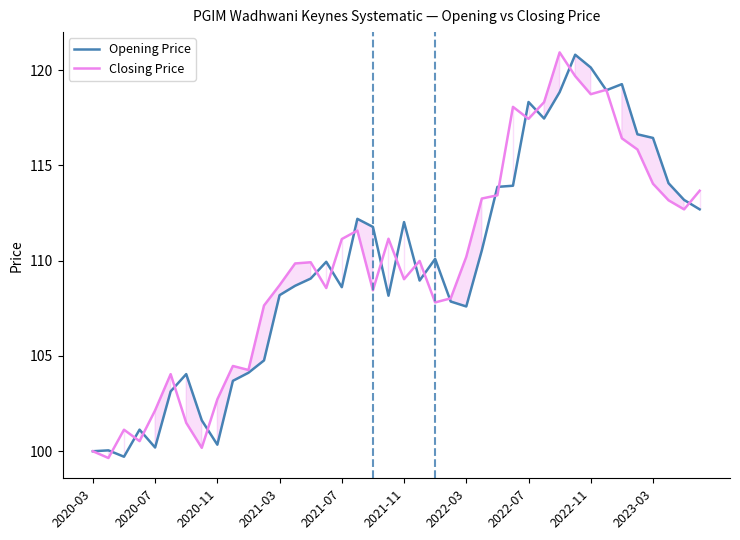

What is the minimum value for Opening Price?

99.7